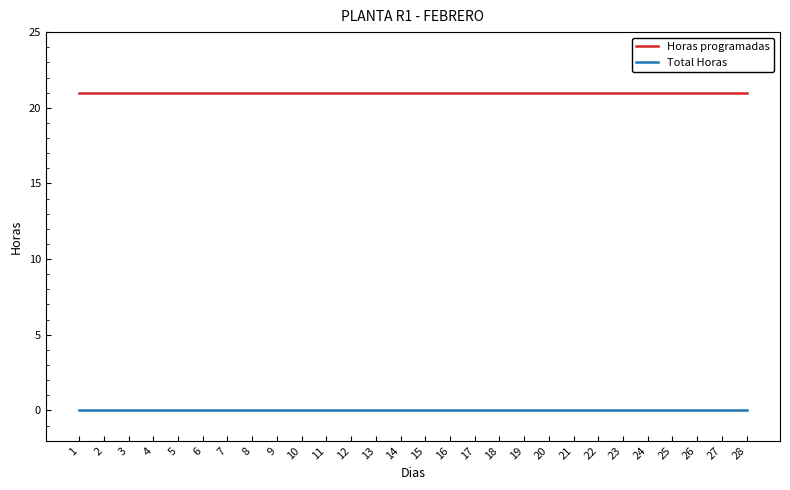

Reading left to right, transcribe all the data shown in this chart.

Horas programadas: 1=21	2=21	3=21	4=21	5=21	6=21	7=21	8=21	9=21	10=21	11=21	12=21	13=21	14=21	15=21	16=21	17=21	18=21	19=21	20=21	21=21	22=21	23=21	24=21	25=21	26=21	27=21	28=21
Total Horas: 1=0	2=0	3=0	4=0	5=0	6=0	7=0	8=0	9=0	10=0	11=0	12=0	13=0	14=0	15=0	16=0	17=0	18=0	19=0	20=0	21=0	22=0	23=0	24=0	25=0	26=0	27=0	28=0